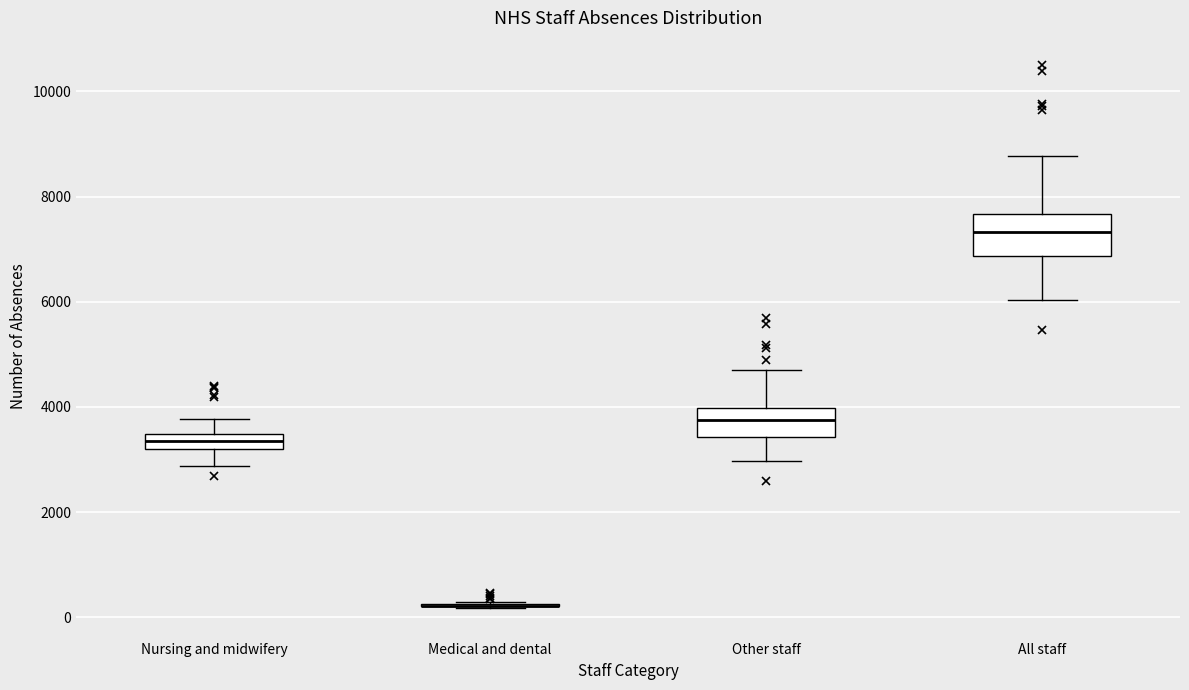

Comparing the boxes themselves (not the whiskers), which one is the tallest?

All staff